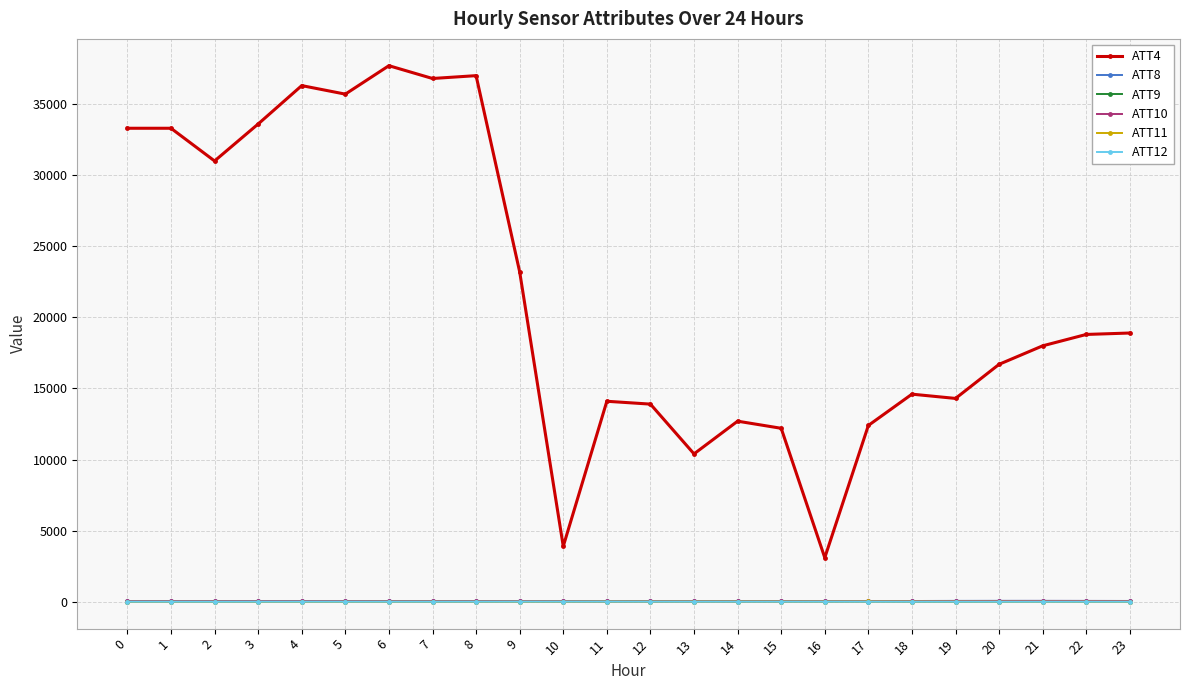

What is the lowest value of the ATT12 series?

2.5